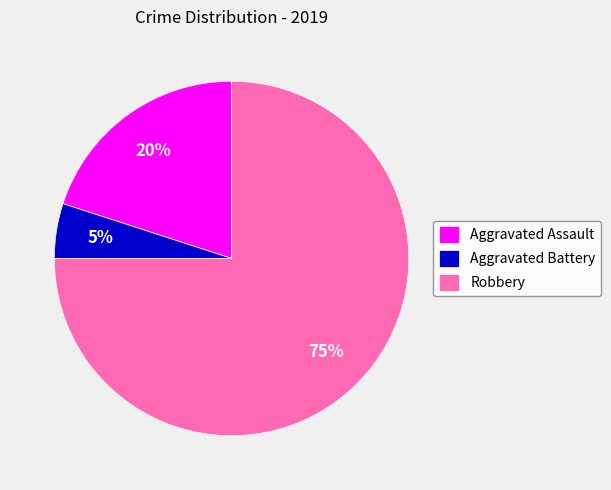

To the nearest percent, what is the combined percentage of Aggravated Battery and Robbery?

80%